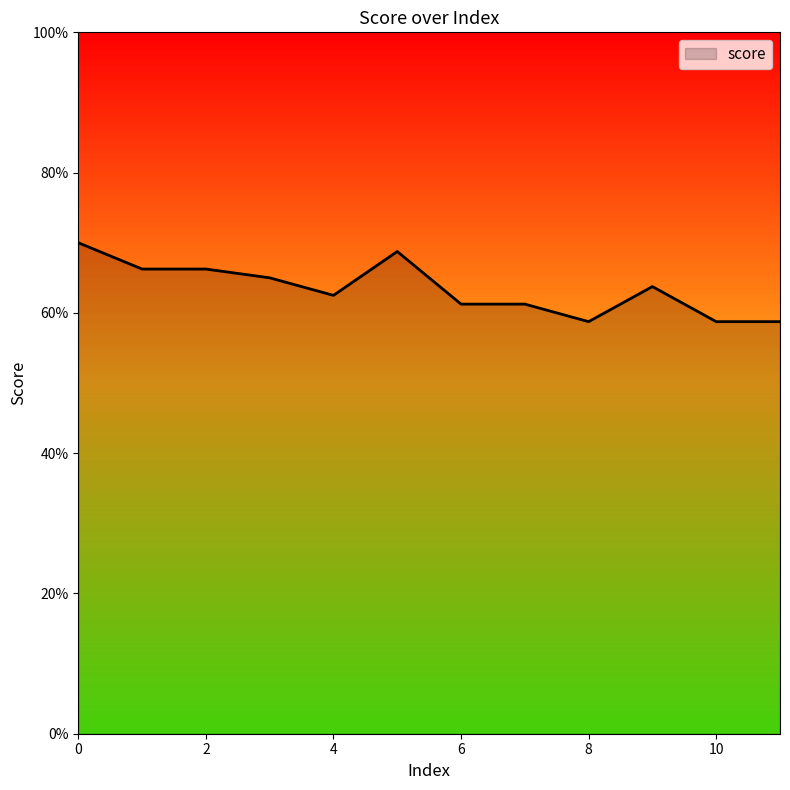

Does the chart have visible grid lines?

No